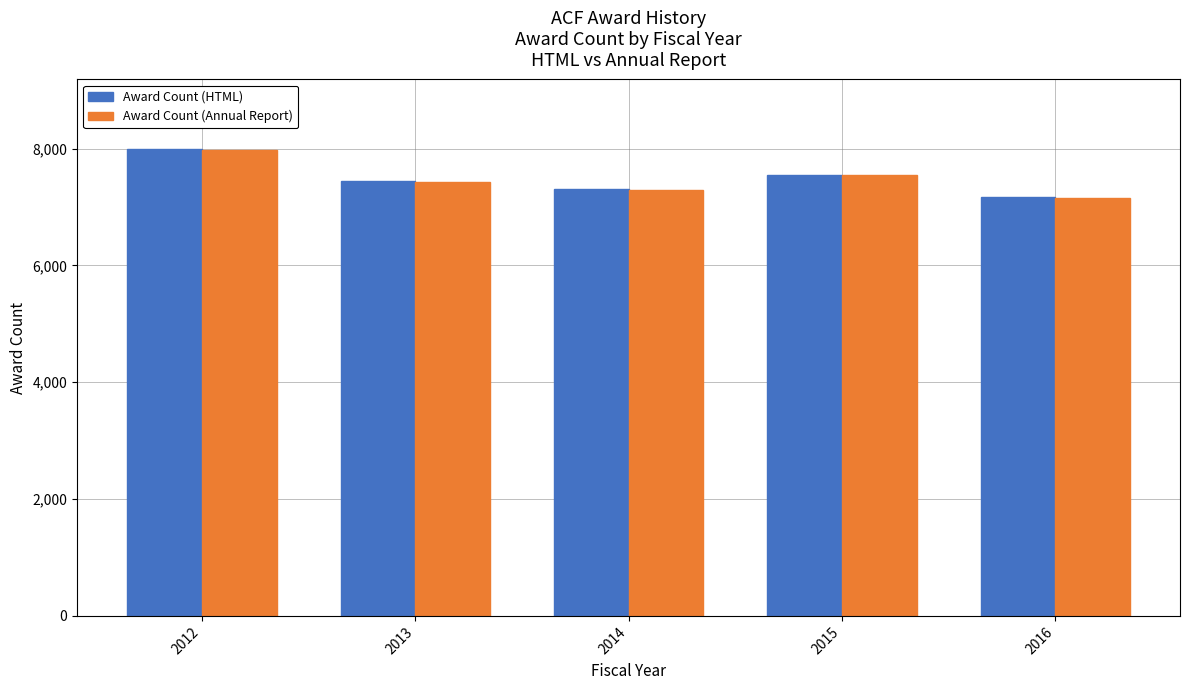

What are all the series names shown in the legend?

Award Count (HTML), Award Count (Annual Report)